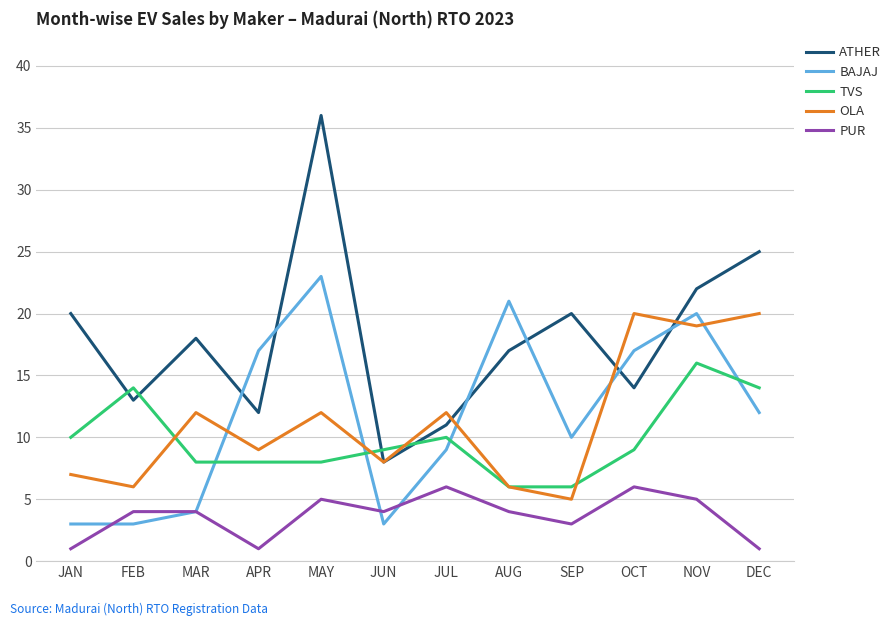

How many interior local peaks does the BAJAJ series have?

3